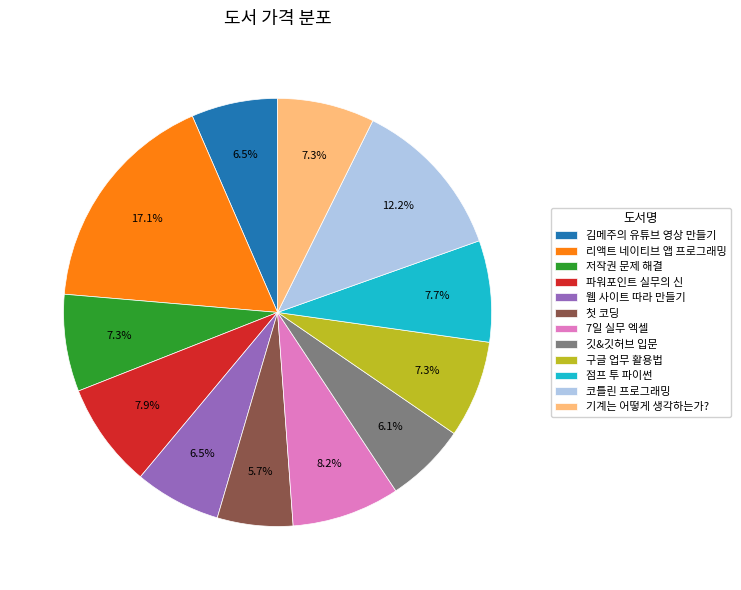

Between 코틀린 프로그래밍 and 점프 투 파이썬, which is larger?

코틀린 프로그래밍